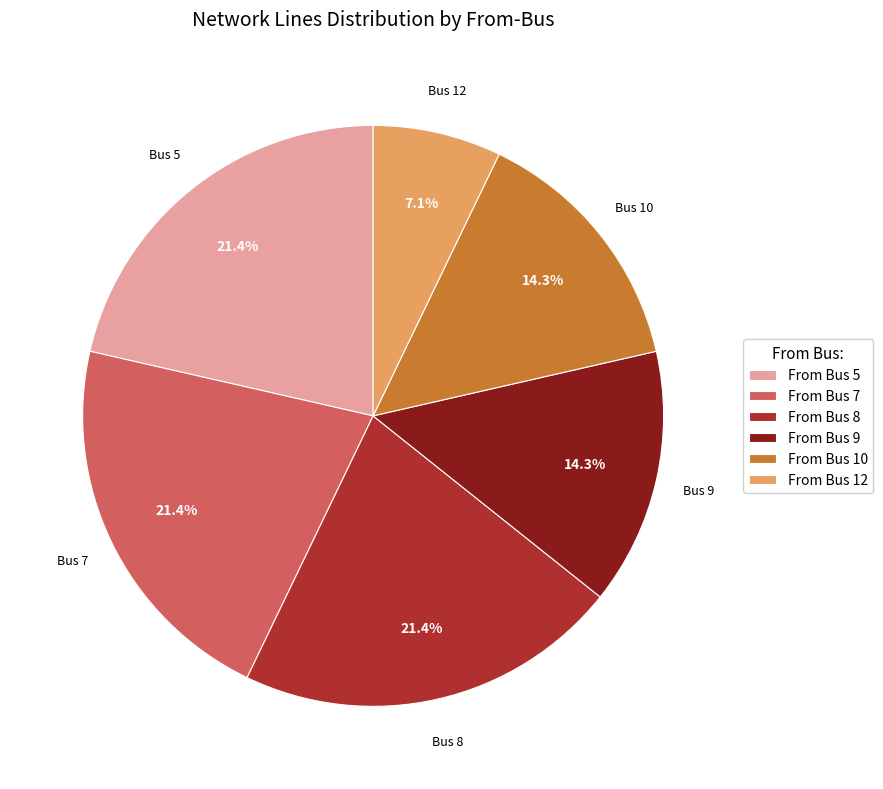

Which category has the smallest portion of the pie?

From Bus 12